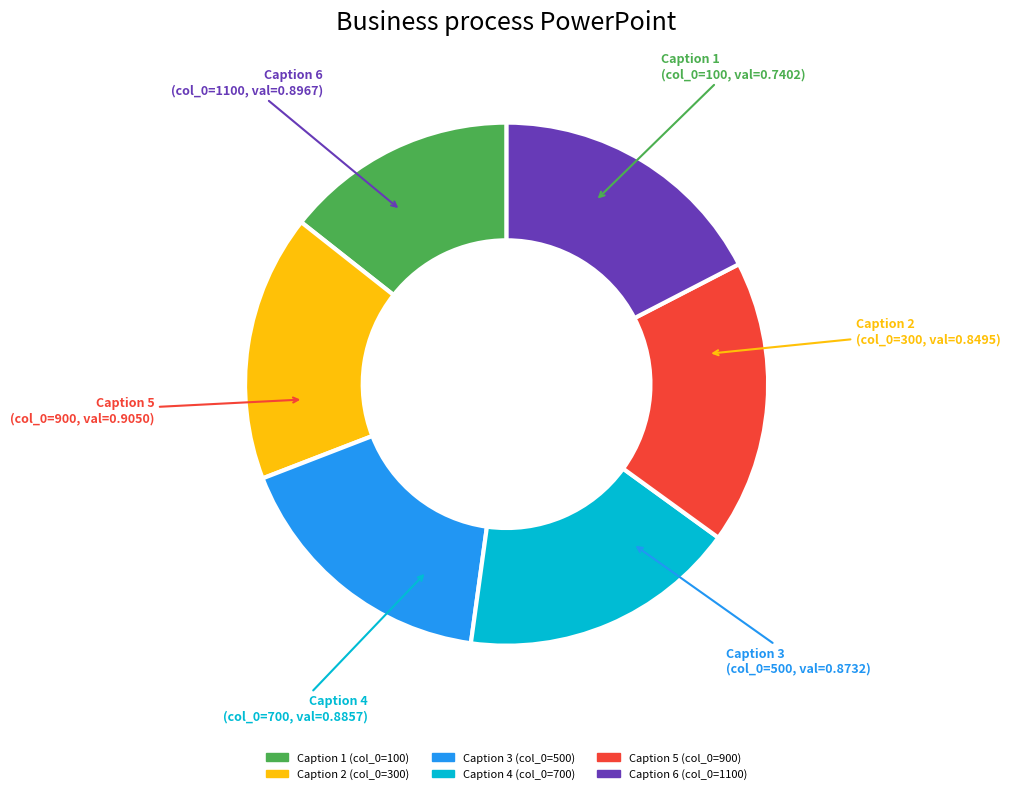

Is there any slice that represents more than half of the pie?

No